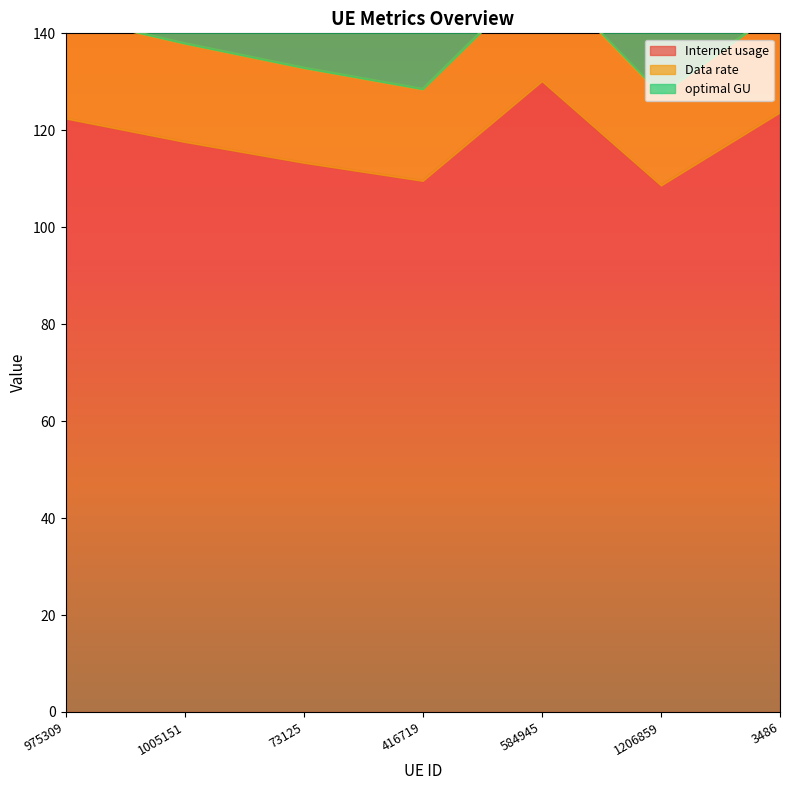

True or false: Data rate and Internet usage cross at least once.

False